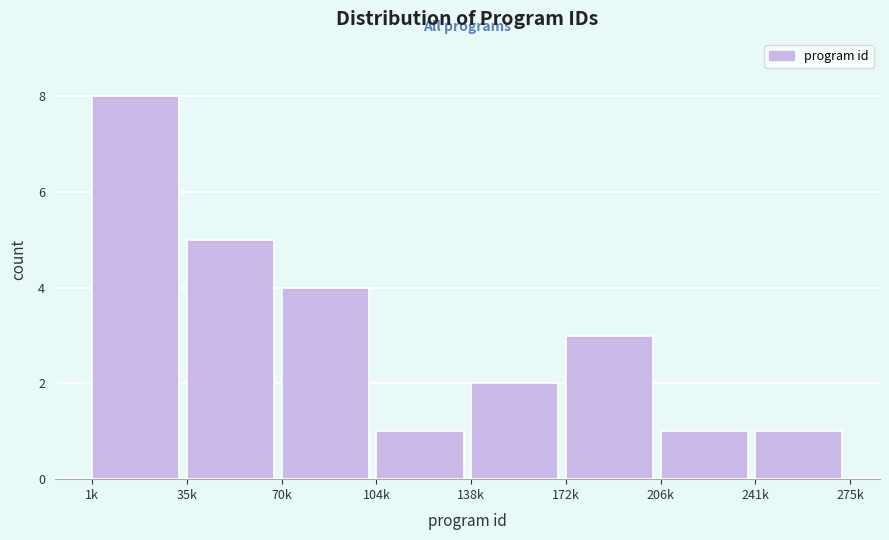

Reading left to right, transcribe all the data shown in this chart.

1k=8	35k=5	70k=4	104k=1	138k=2	172k=3	206k=1	241k=1